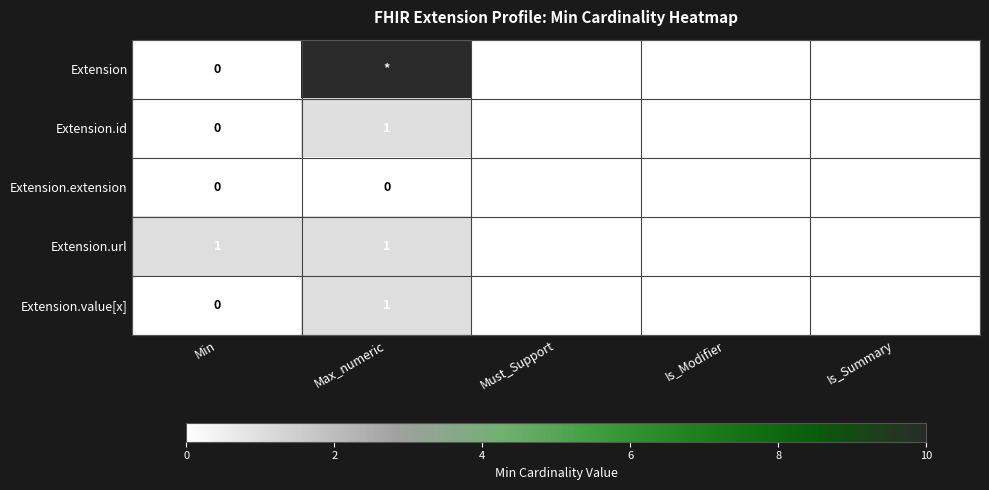

What is the difference between the highest and lowest values at Min?

1